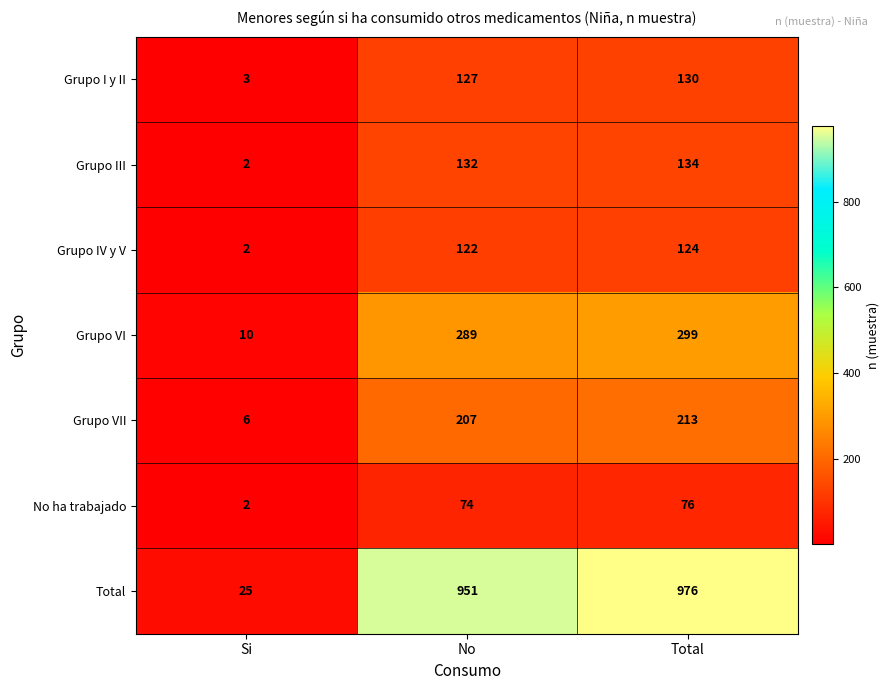

What is the spread (max minus min) of values at Total?

900